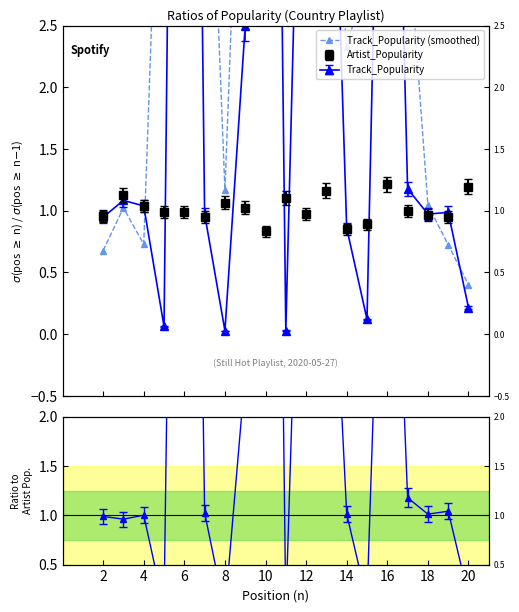

What is the difference between the second highest and minimum values?

5.1